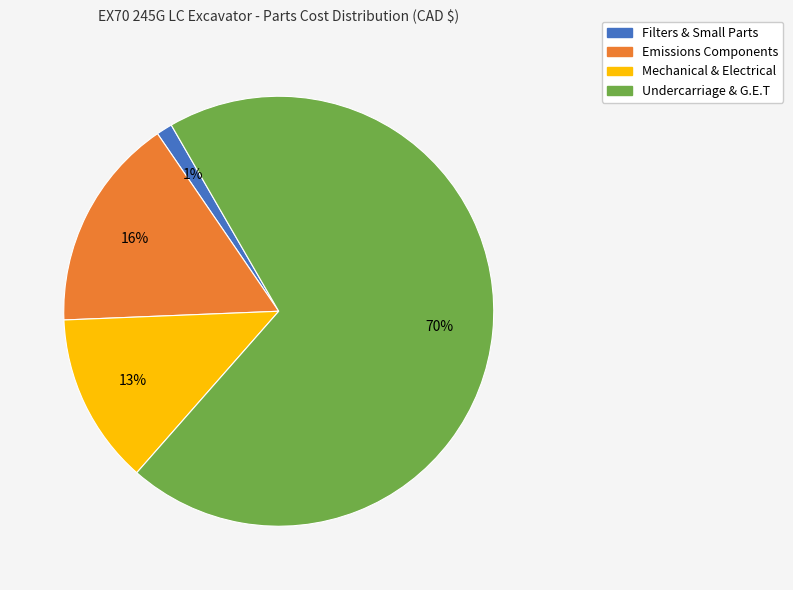

To the nearest percent, what is the average slice percentage?

25%